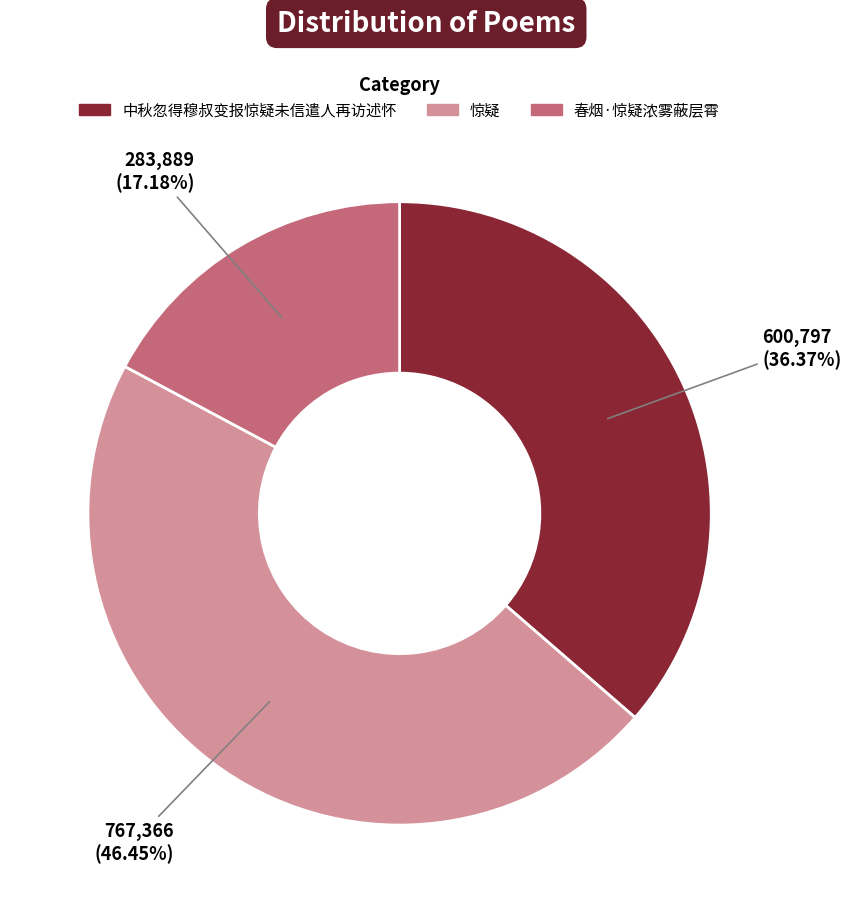

The 中秋忽得穆叔变报惊疑未信遣人再访述怀 slice represents 36% of the pie. True or false?

True